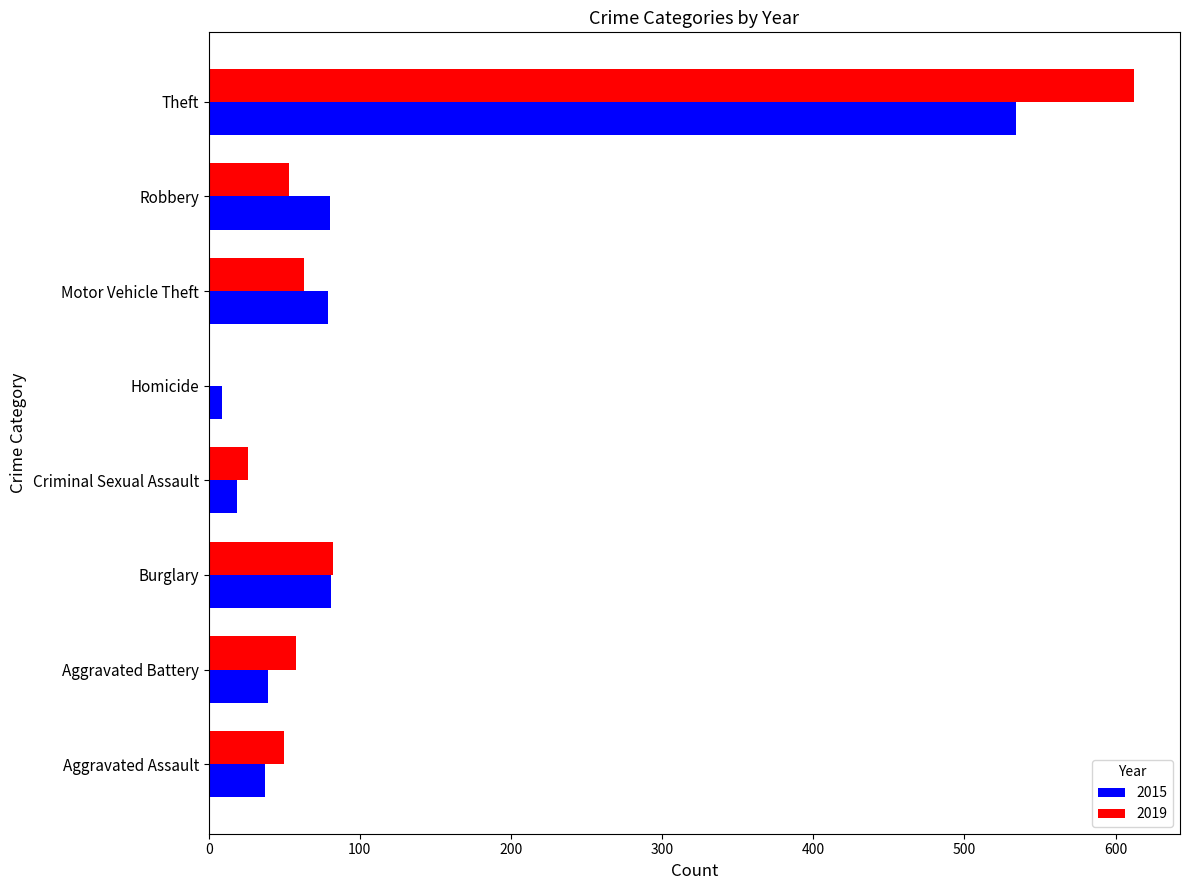

At which label is 2019 closest to 306?

Burglary